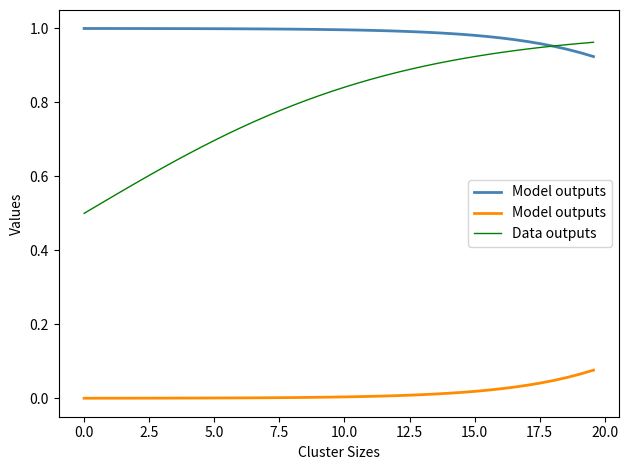

What is the difference between the maximum and minimum values in the Model outputs series?

0.1